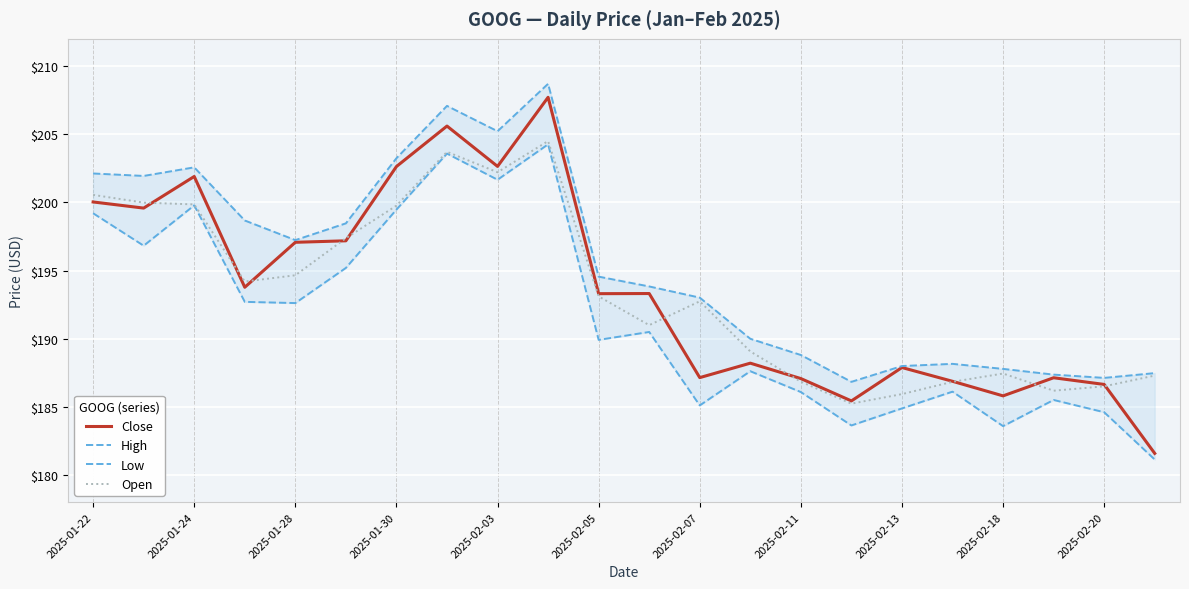

How many interior local peaks does the Close series have?

7